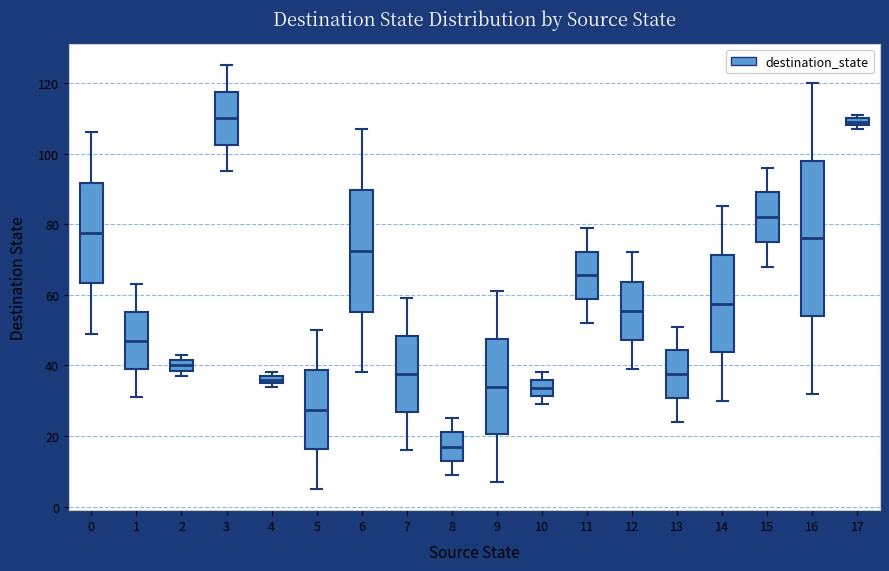

Comparing the boxes themselves (not the whiskers), which one is the tallest?

16